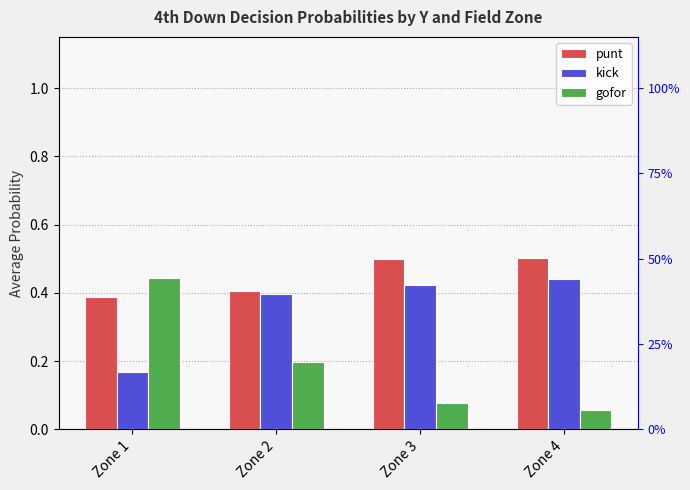

What are all the series names shown in the legend?

punt, kick, gofor